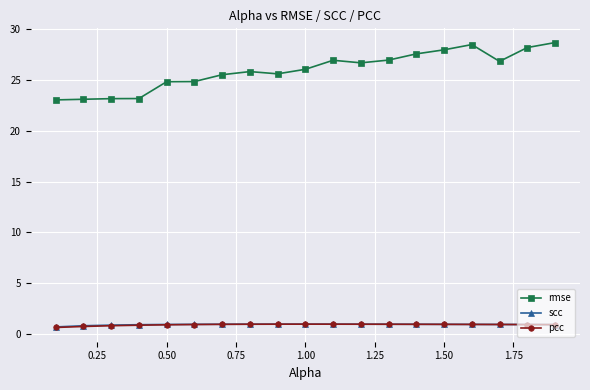

What is the sum of all rmse values?

492.8